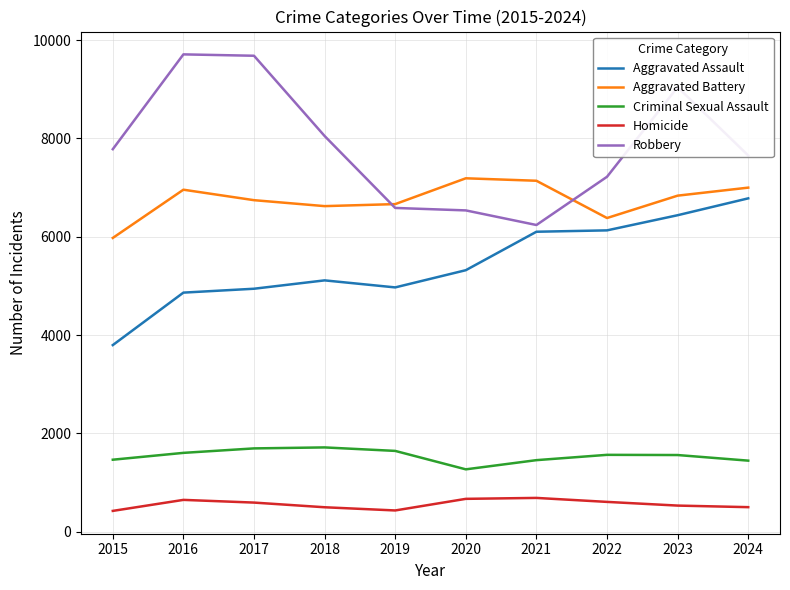

Which category has the lowest value in the Robbery series?

2021